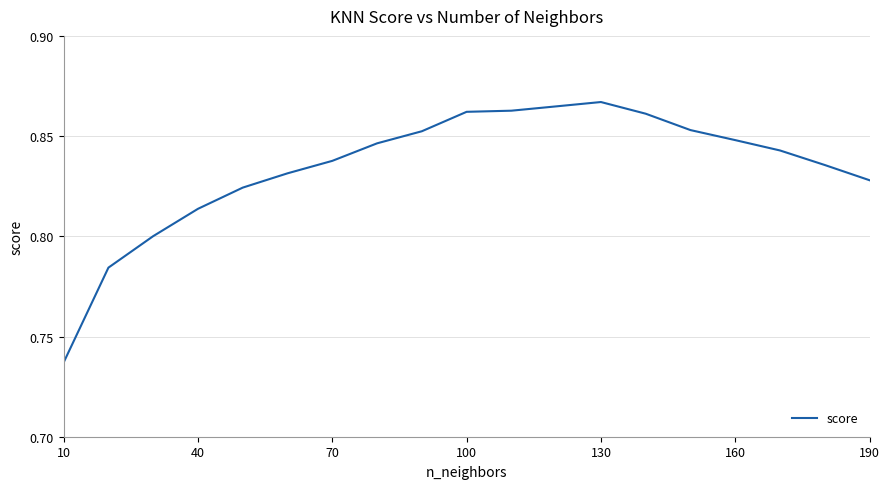

Does the chart have visible grid lines?

Yes